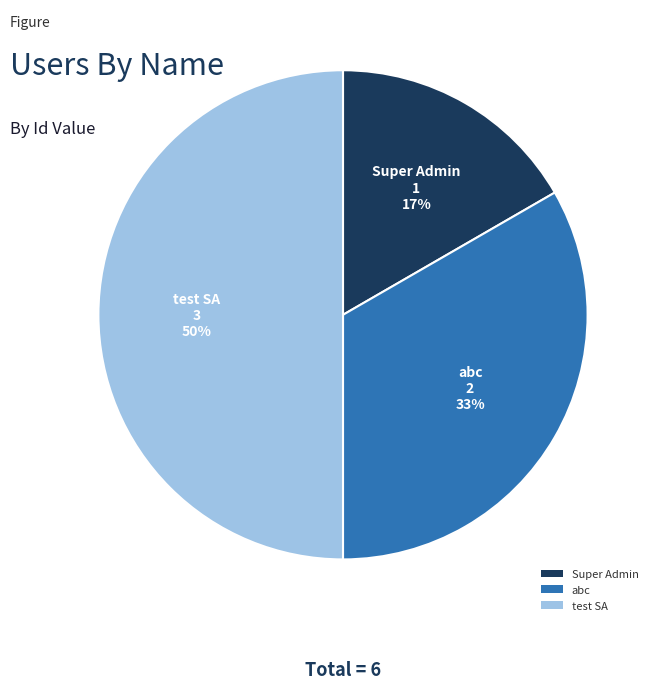

What is the ratio of the value at Super Admin to the value at test SA?

0.3